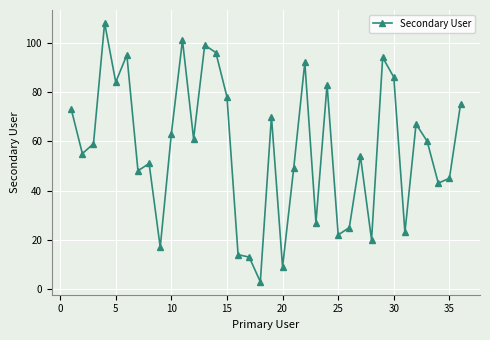

Does the chart have visible grid lines?

Yes